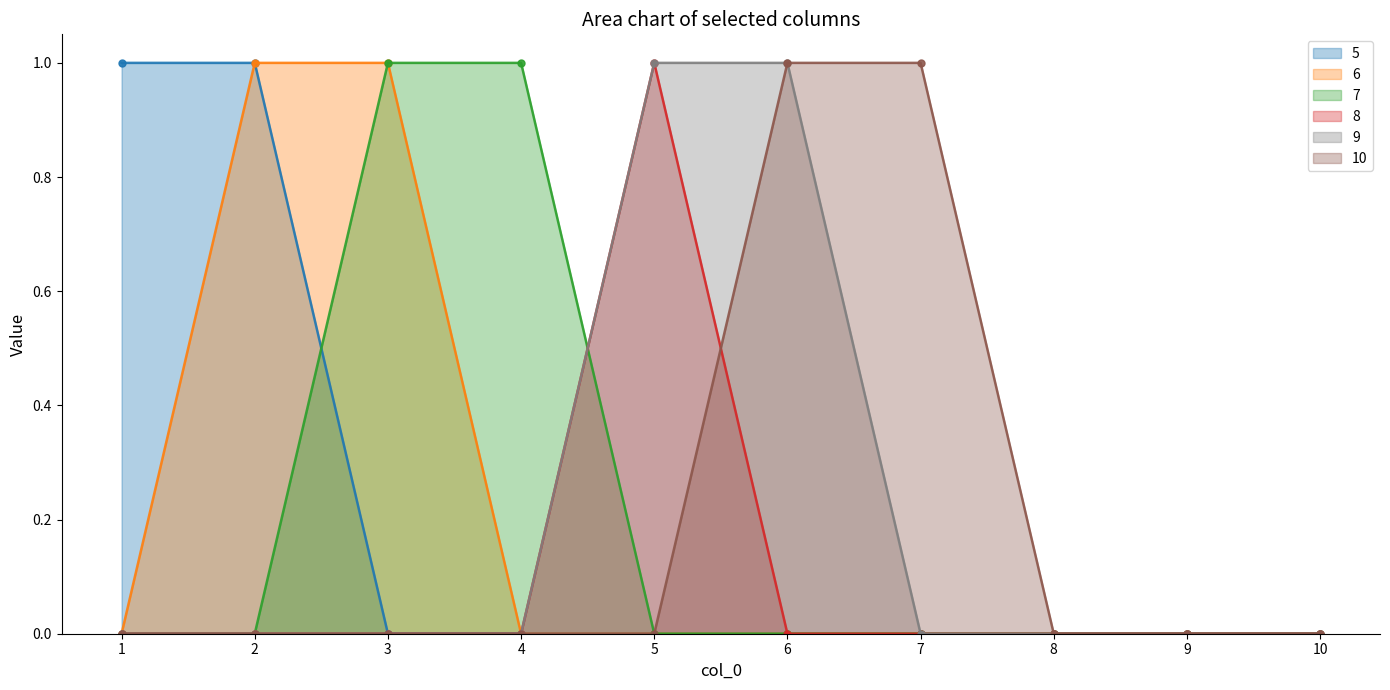

How many values in 5 are above zero?

2